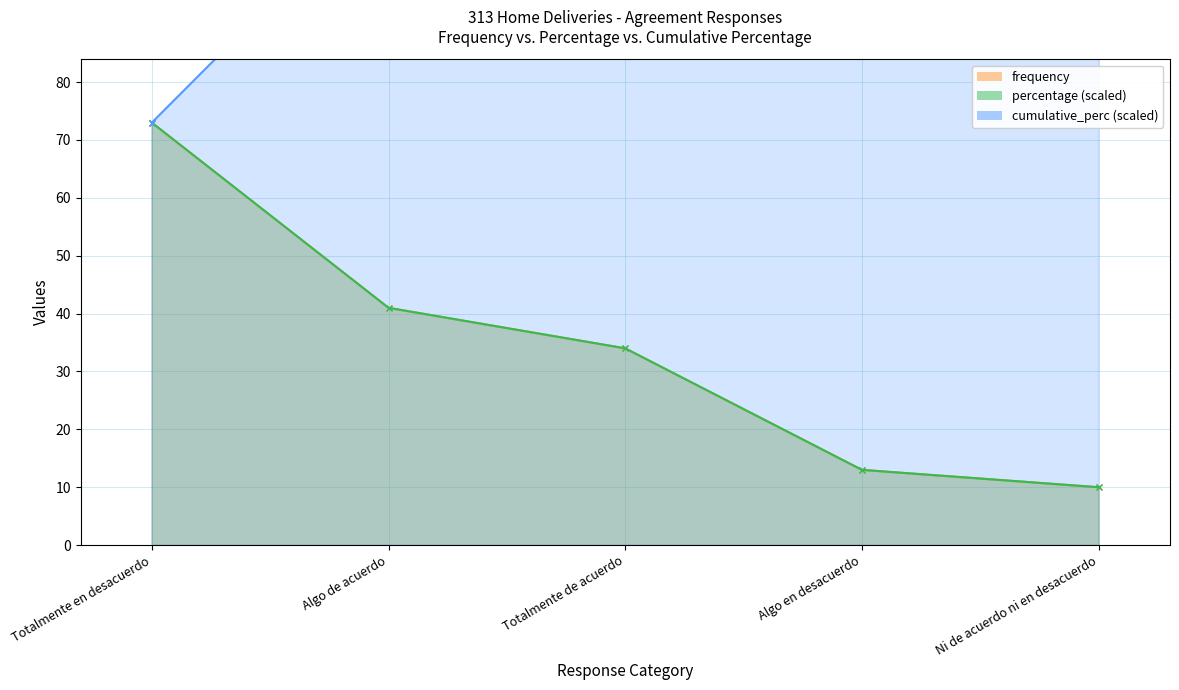

List the series in order of their peak value, highest first.

cumulative_perc, frequency, percentage